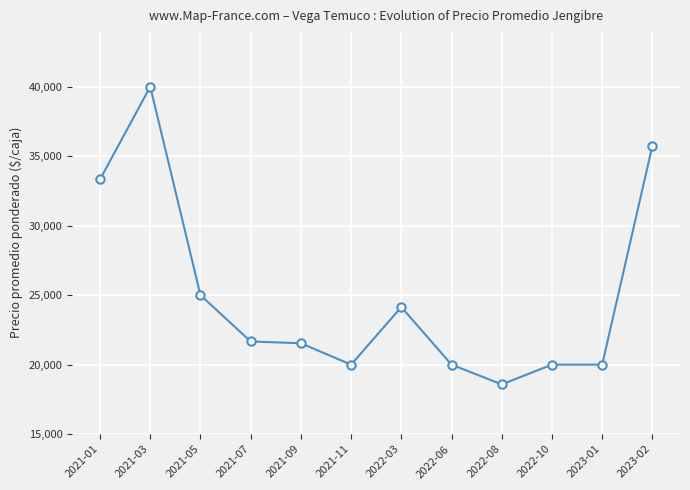

How many data points are less than 21667?

6